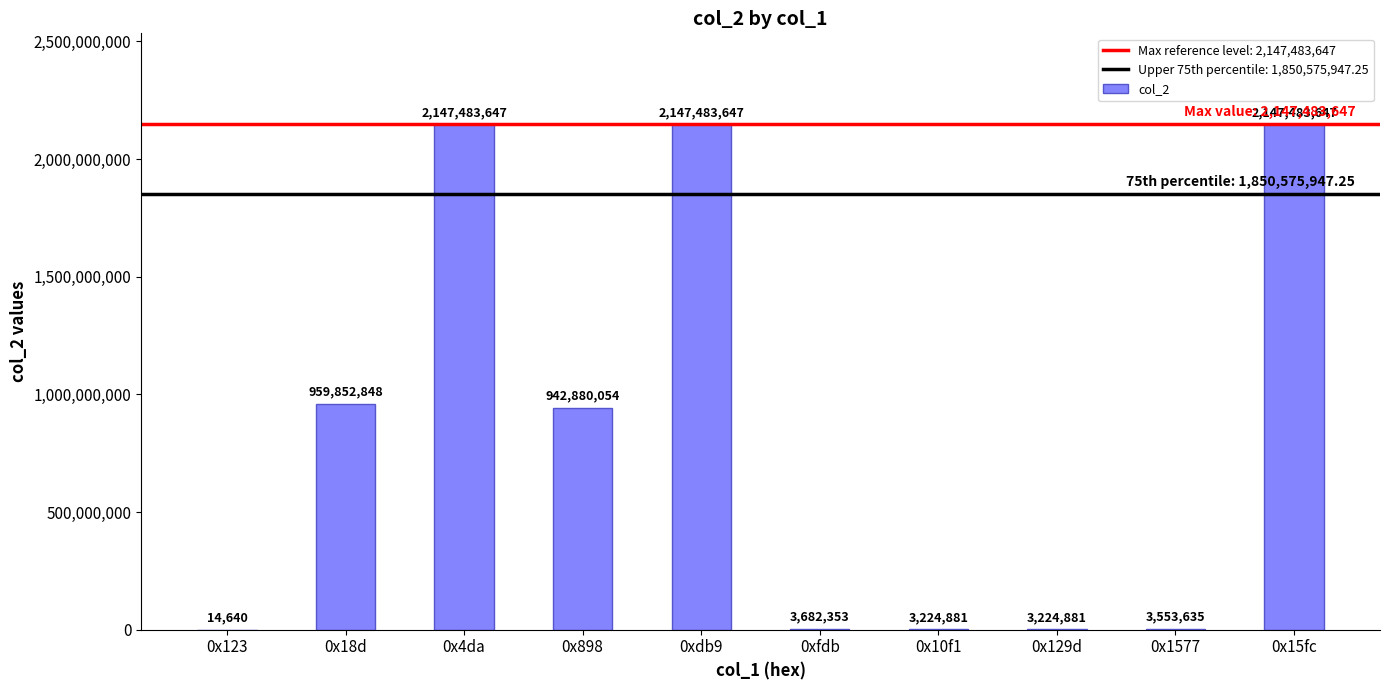

Reading right to left, what are all the values shown in this chart?

2147483647	3553635	3224881	3224881	3682353	2147483647	942880054	2147483647	959852848	14640